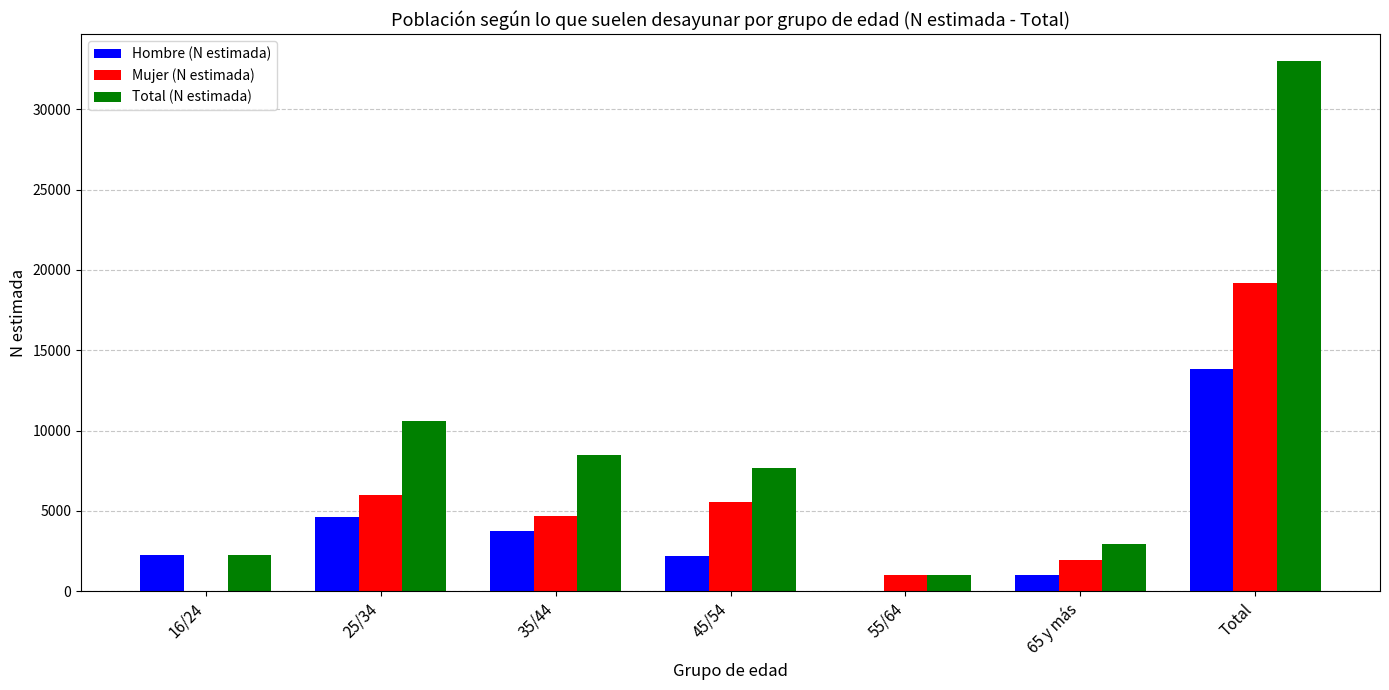

At which label is Total (N estimada) closest to 17011?

25/34